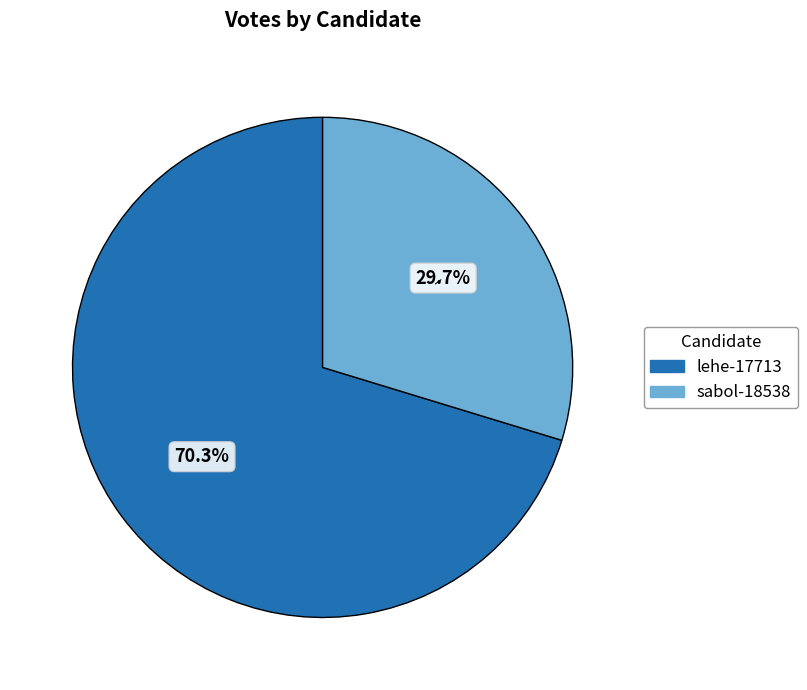

What percentage is the lehe-17713 slice, to the nearest percent?

70%